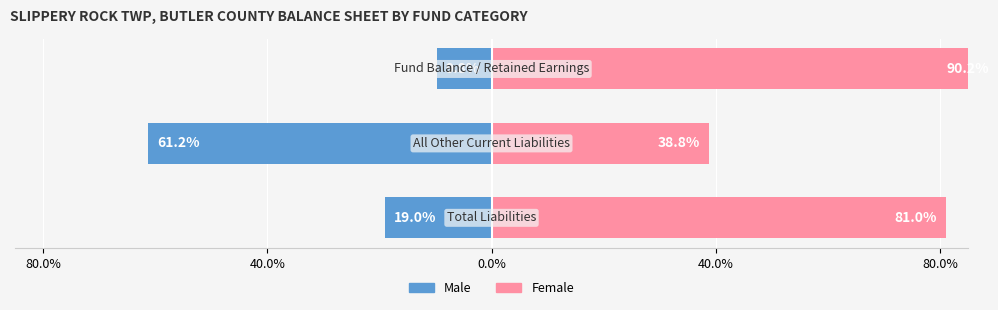

Reading left to right, what are all the values shown in this chart?

Male: 80.0%=-19.0	40.0%=-61.2	0.0%=-9.8
Female: 80.0%=81.0	40.0%=38.8	0.0%=90.2